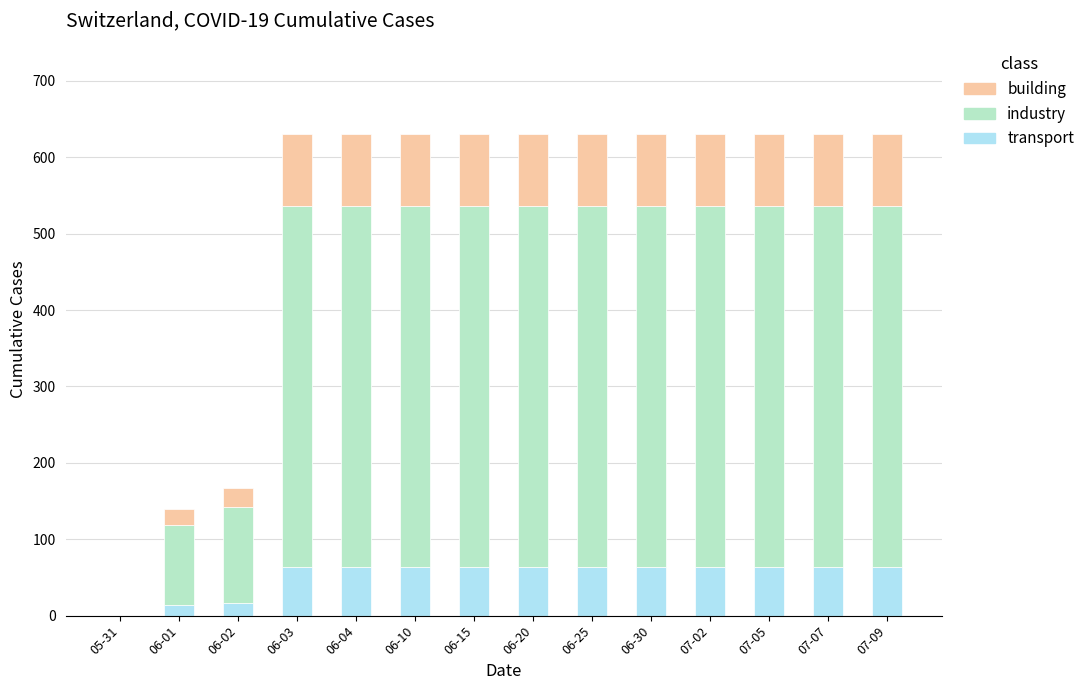

The transport series shows 18.9 at 06-25. True or false?

False